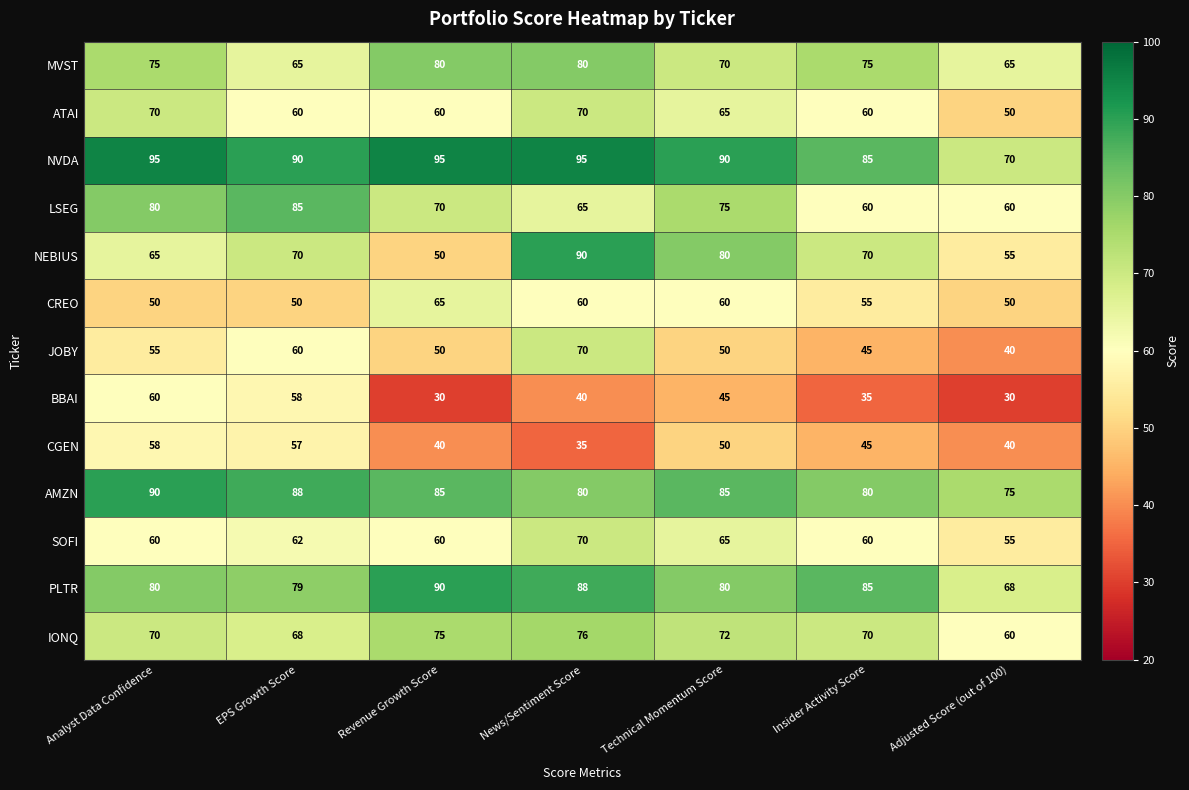

At which category is the sum across all series the highest?

News/Sentiment Score